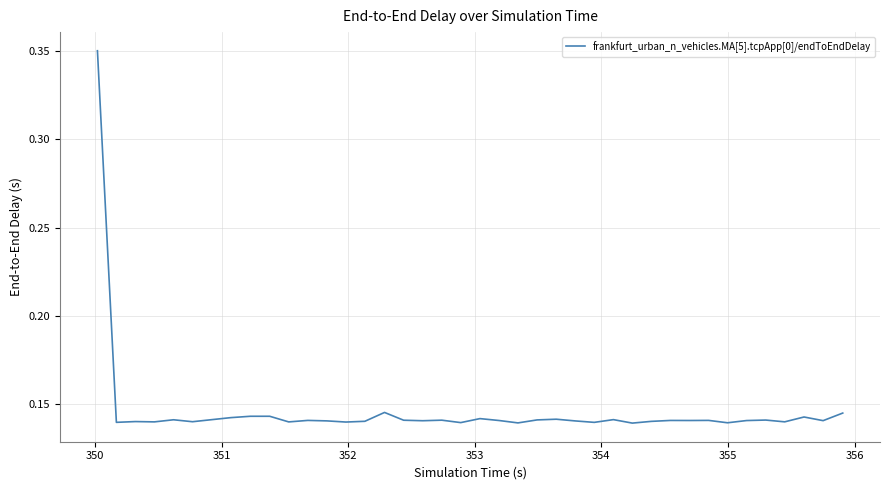

Does the chart have visible grid lines?

Yes